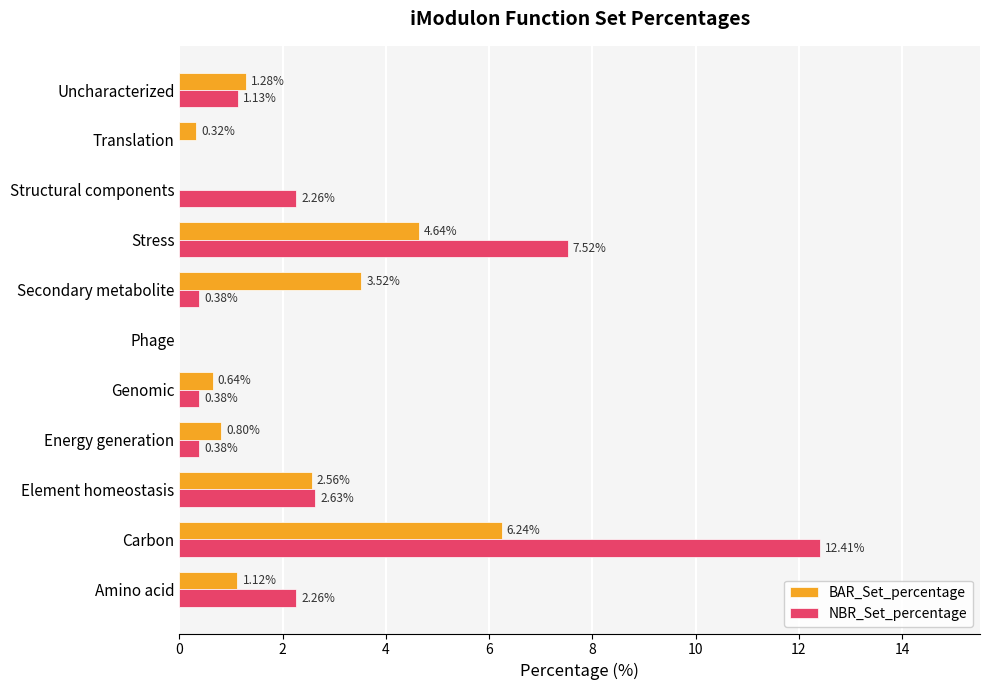

At which label is BAR_Set_percentage closest to 3?

Element homeostasis